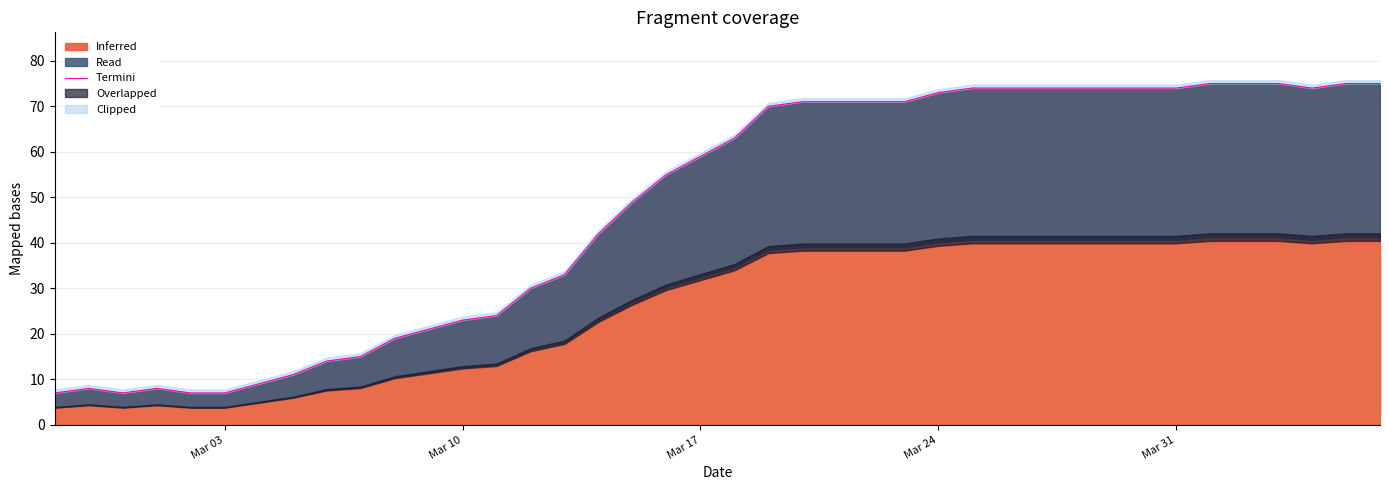

What is the highest value of the Inferred series?

75.0